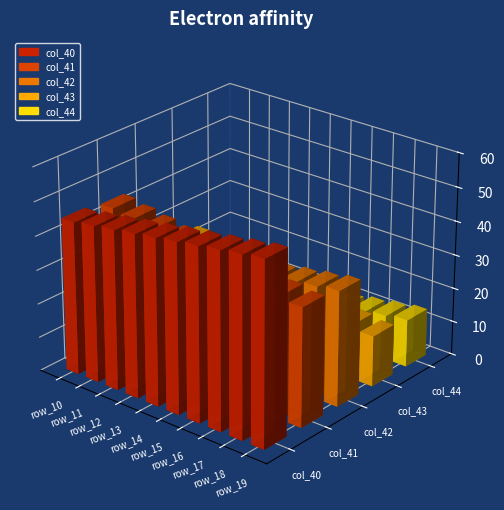

Are the bars horizontal?

No